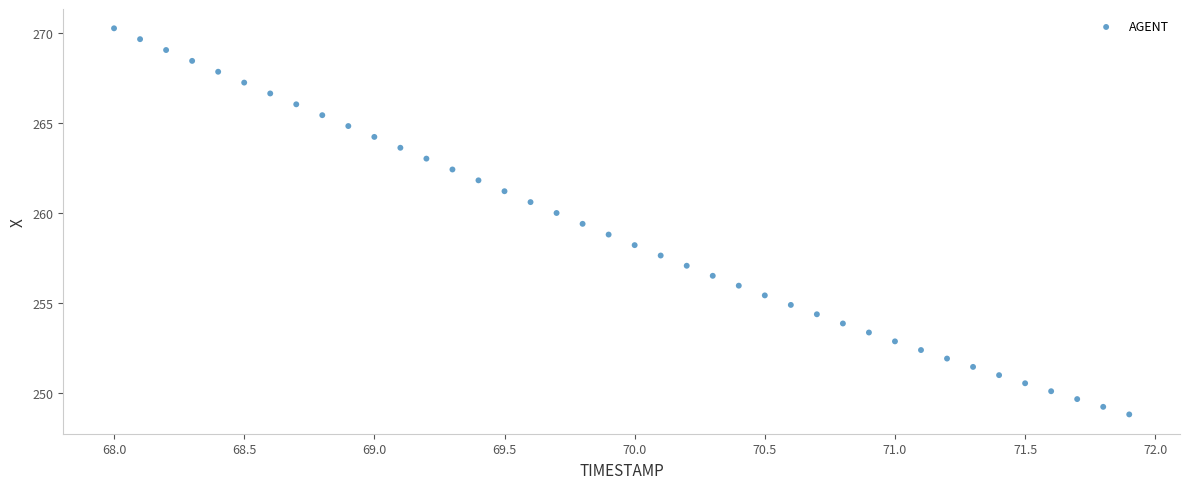

What is the range of X values (max minus min)?

3.9